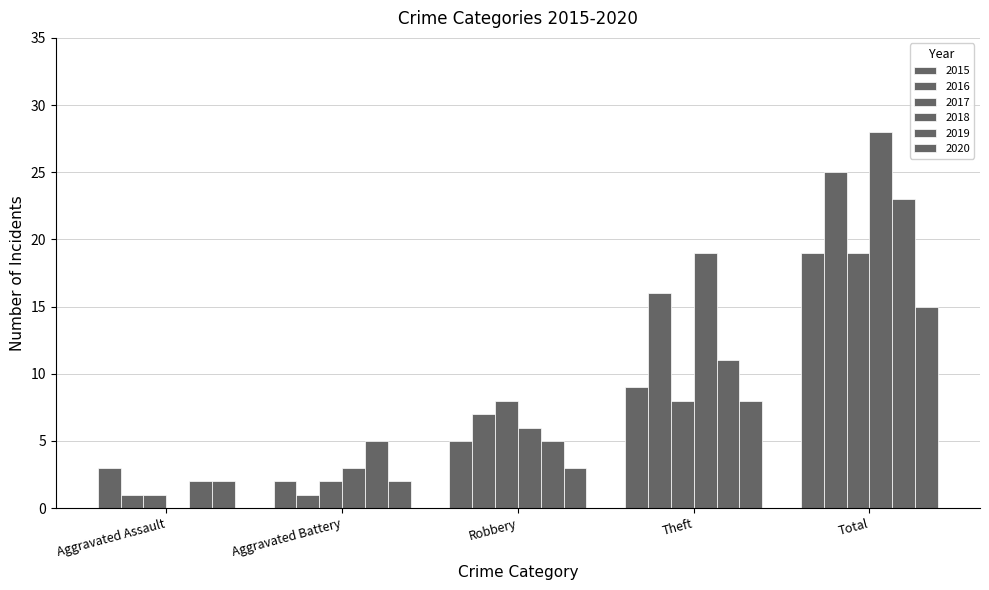

What position from the right is Total?

1